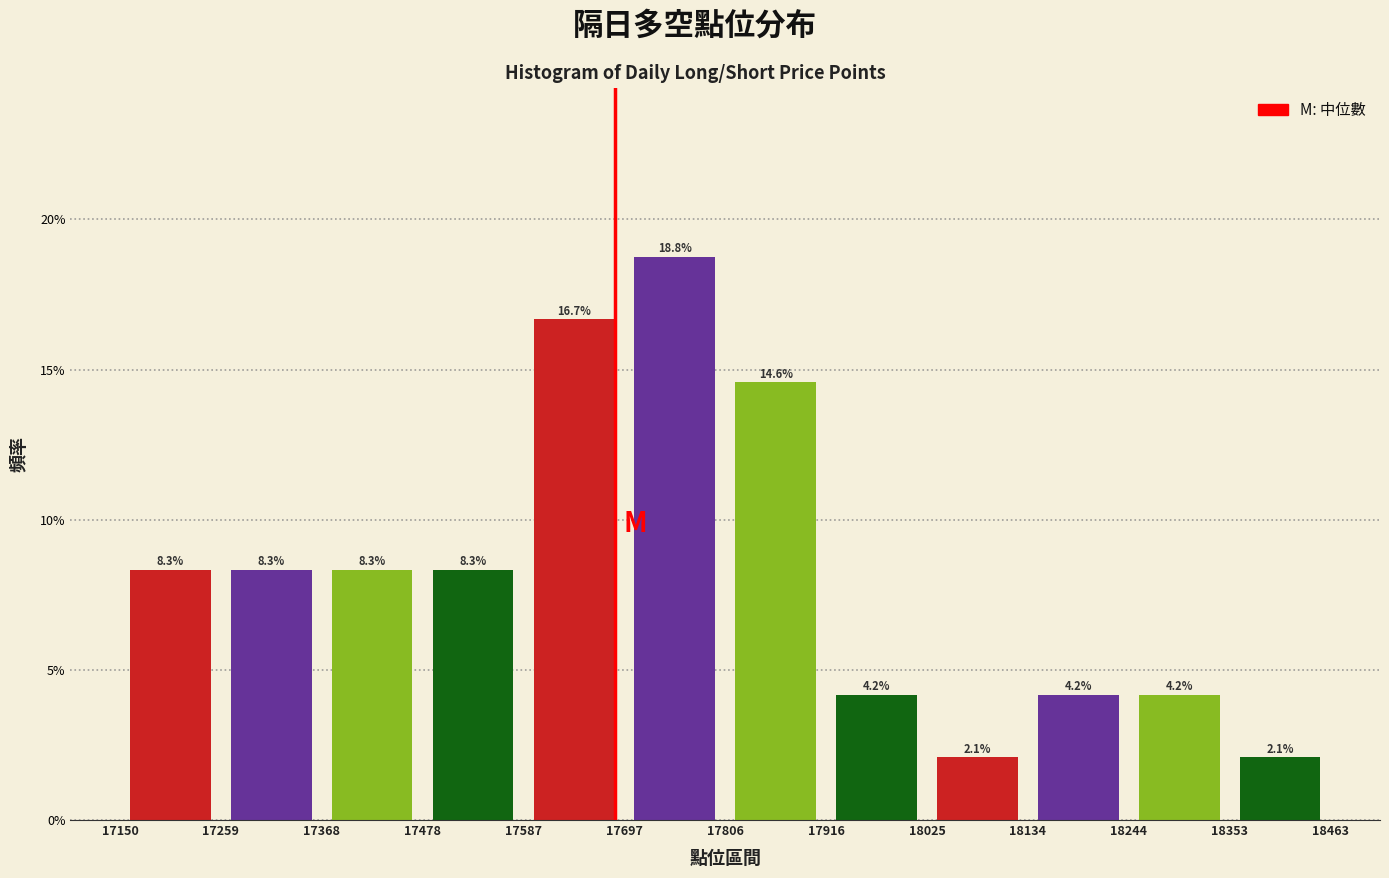

Which range on the x-axis has the tallest bar?

17697 to 17806